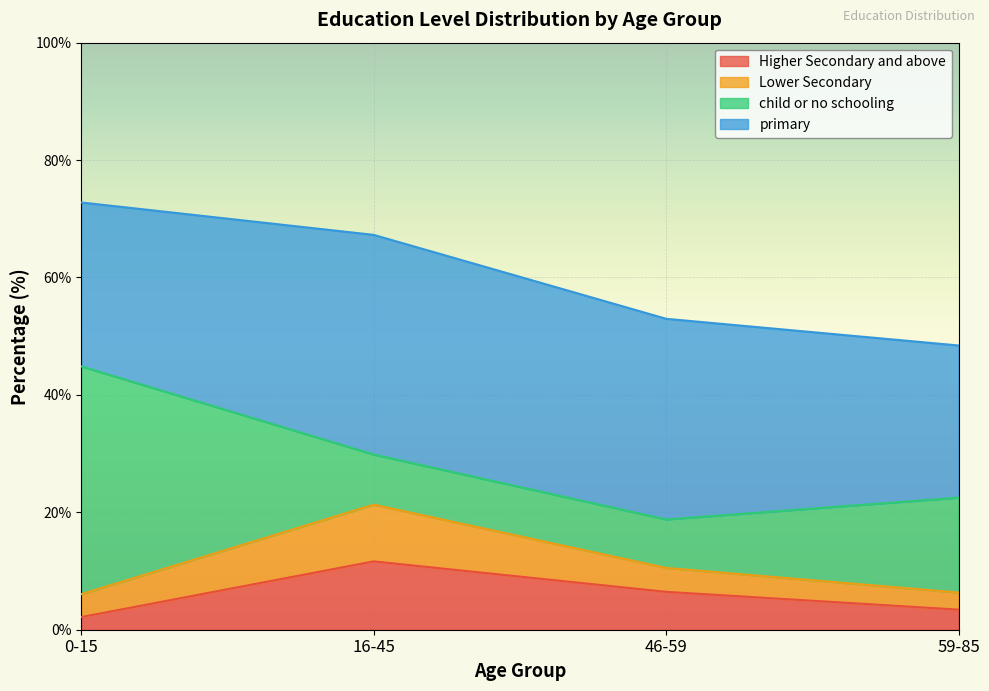

What position from the right is 16-45?

3